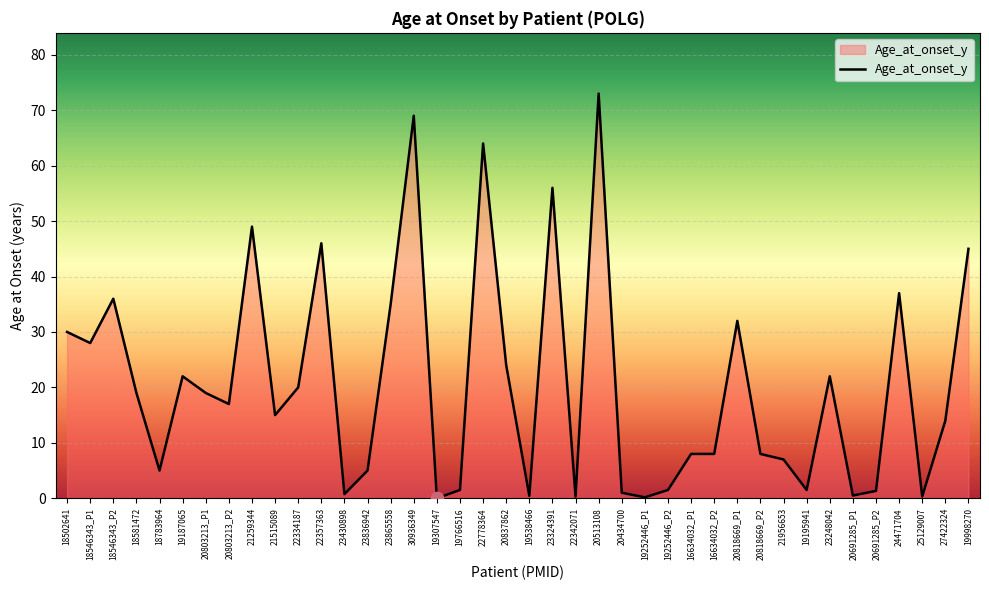

What is the change in value from 16634032_P2 to 20691285_P2?

-6.7